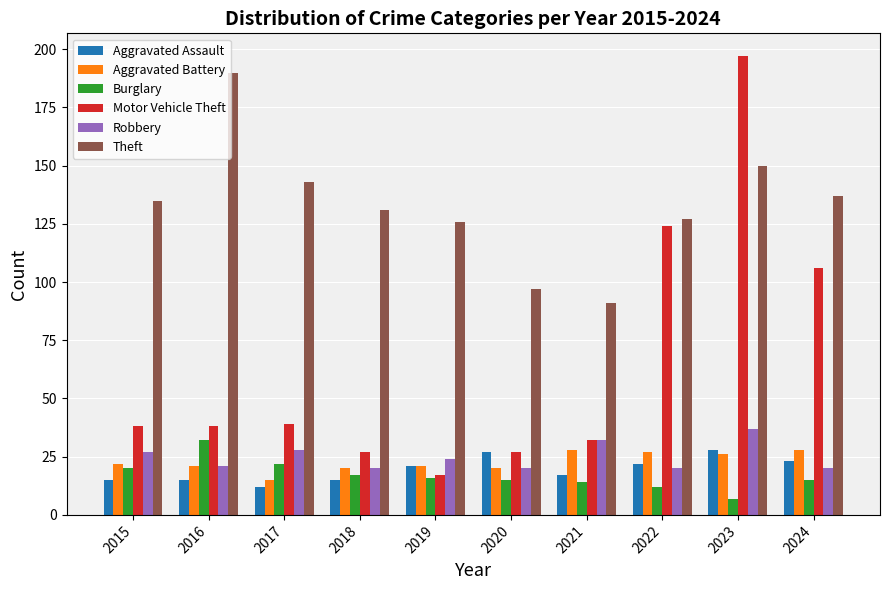

Which series has the widest spread of values?

Motor Vehicle Theft